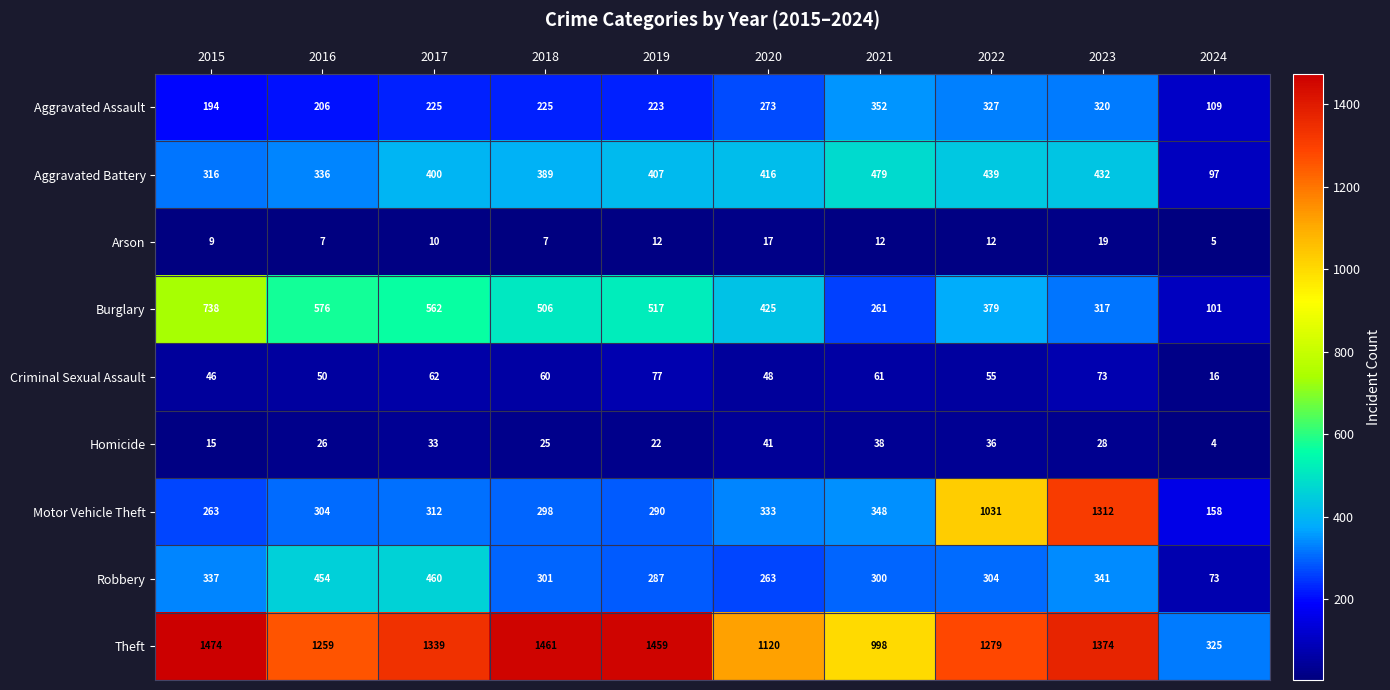

At 2020, list the series in order from largest to smallest.

Theft, Burglary, Aggravated Battery, Motor Vehicle Theft, Aggravated Assault, Robbery, Criminal Sexual Assault, Homicide, Arson